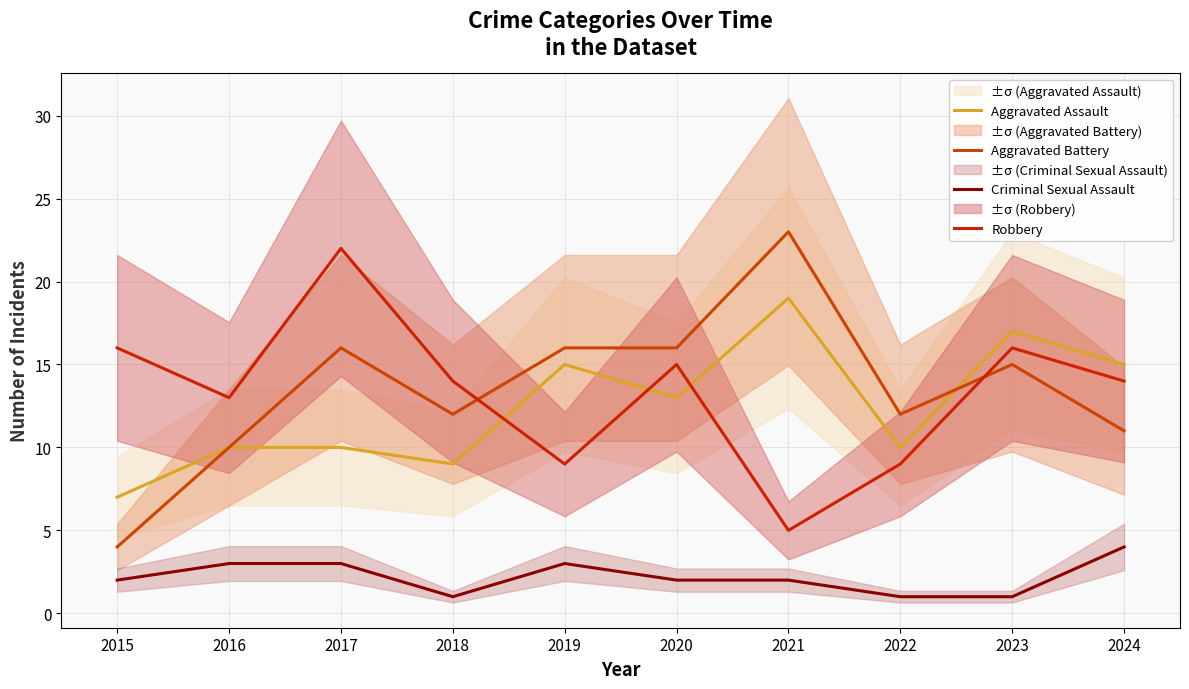

Which series has the largest total across all categories?

Aggravated Battery